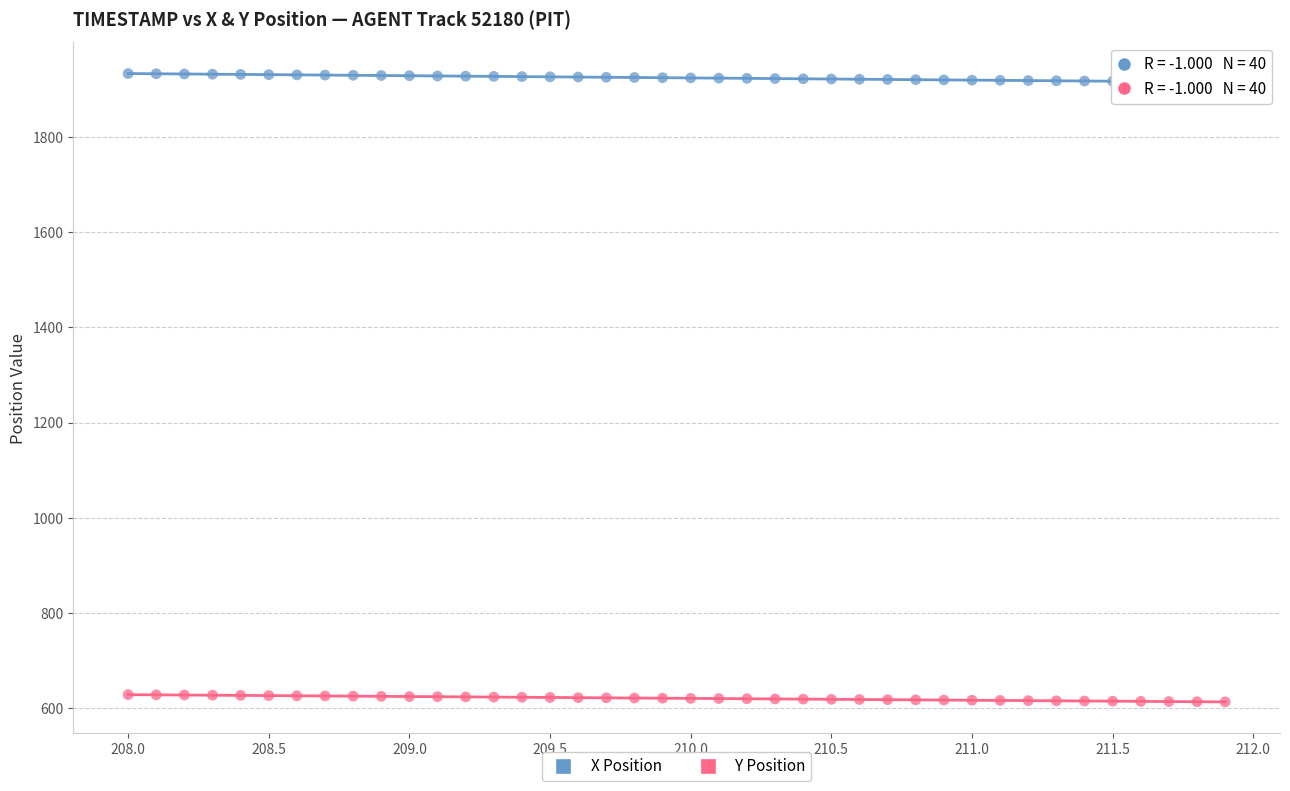

Which series reaches the maximum Y coordinate?

X Position